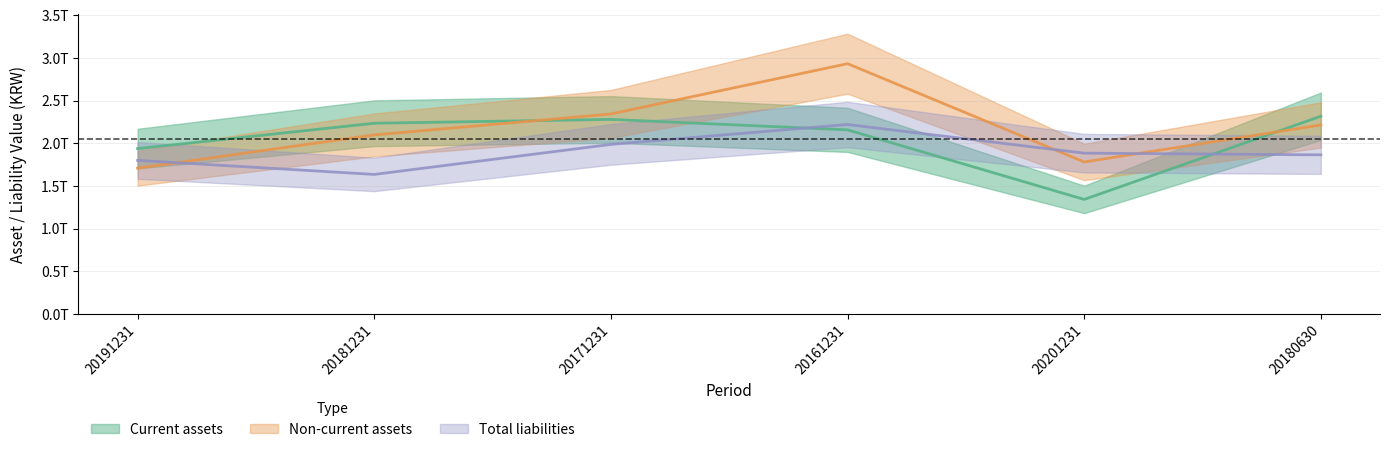

Rank the categories by Current assets value from lowest to highest.

20201231, 20191231, 20161231, 20181231, 20171231, 20180630